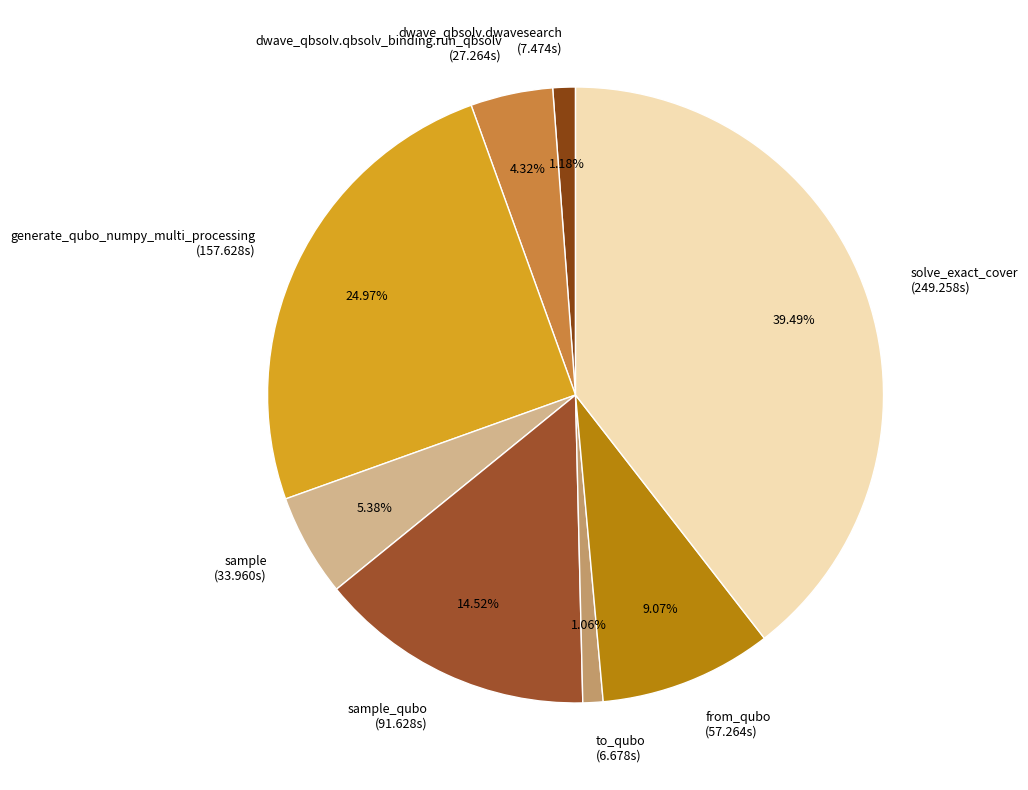

Combined, do sample (33.960s) and sample_qubo (91.628s) account for over 50%?

No